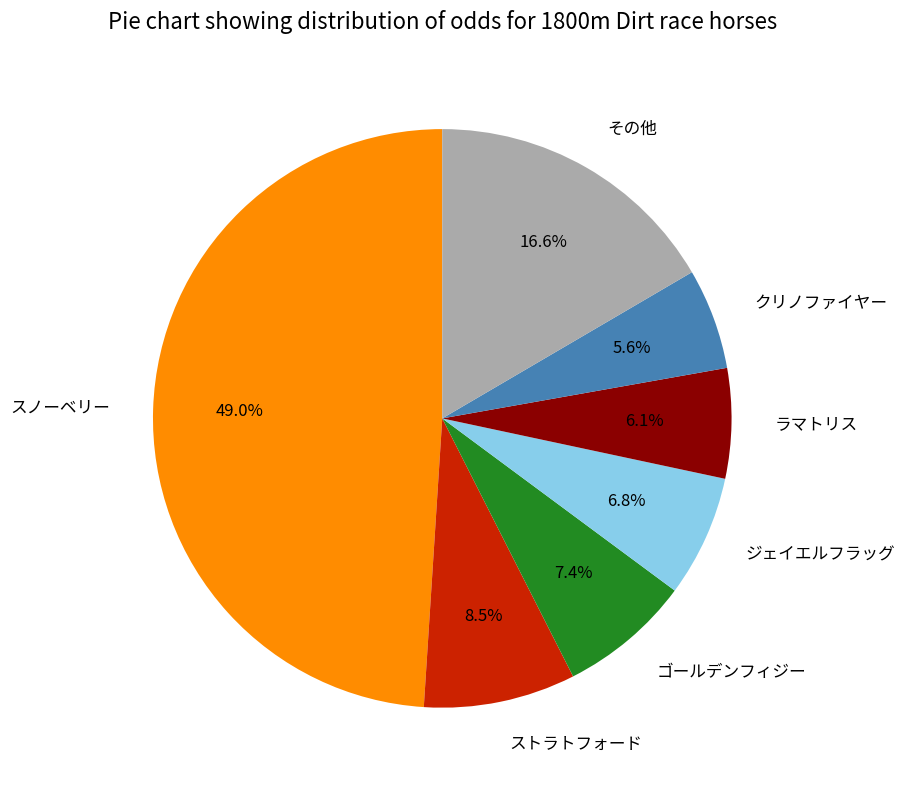

Does any single category account for the majority?

No